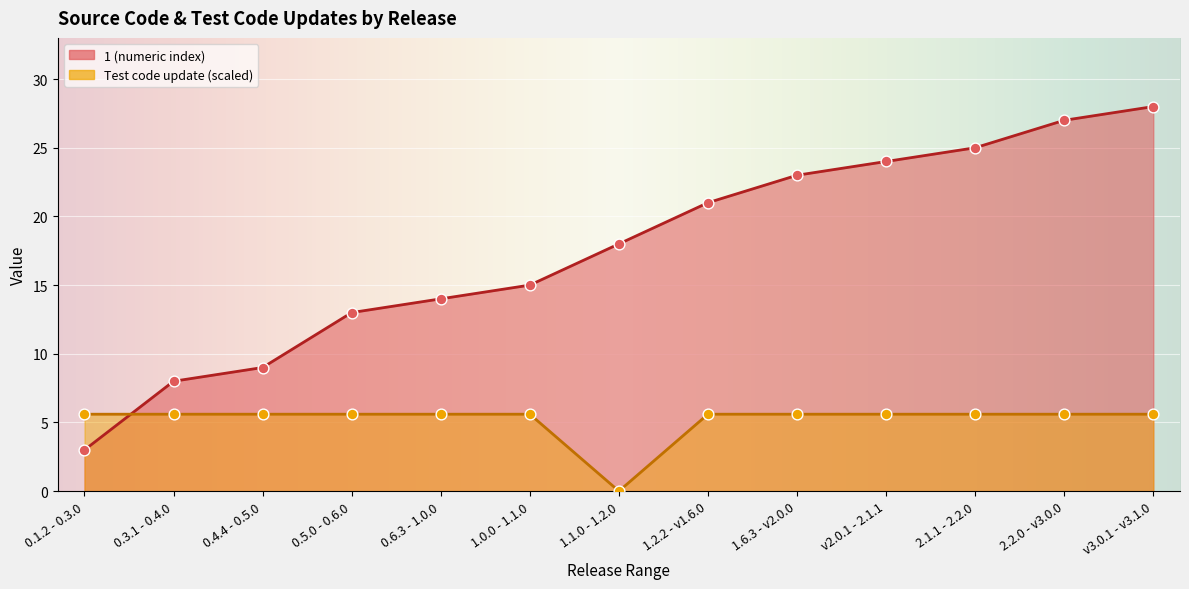

Which series has the largest total across all categories?

1